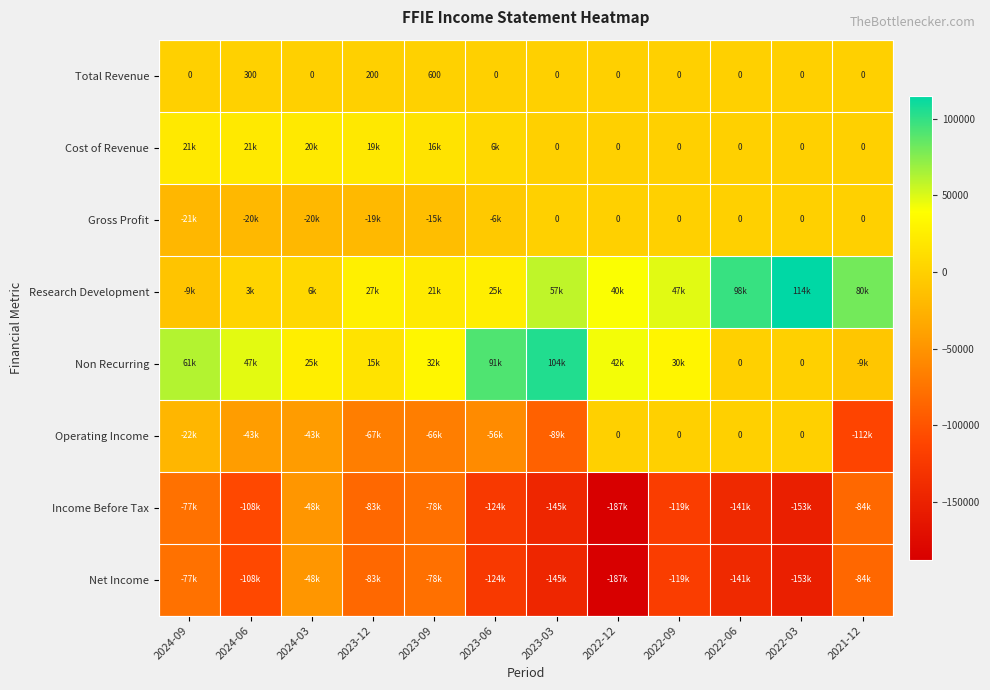

What is the difference between the second highest and second lowest values in the Total Revenue series?

300